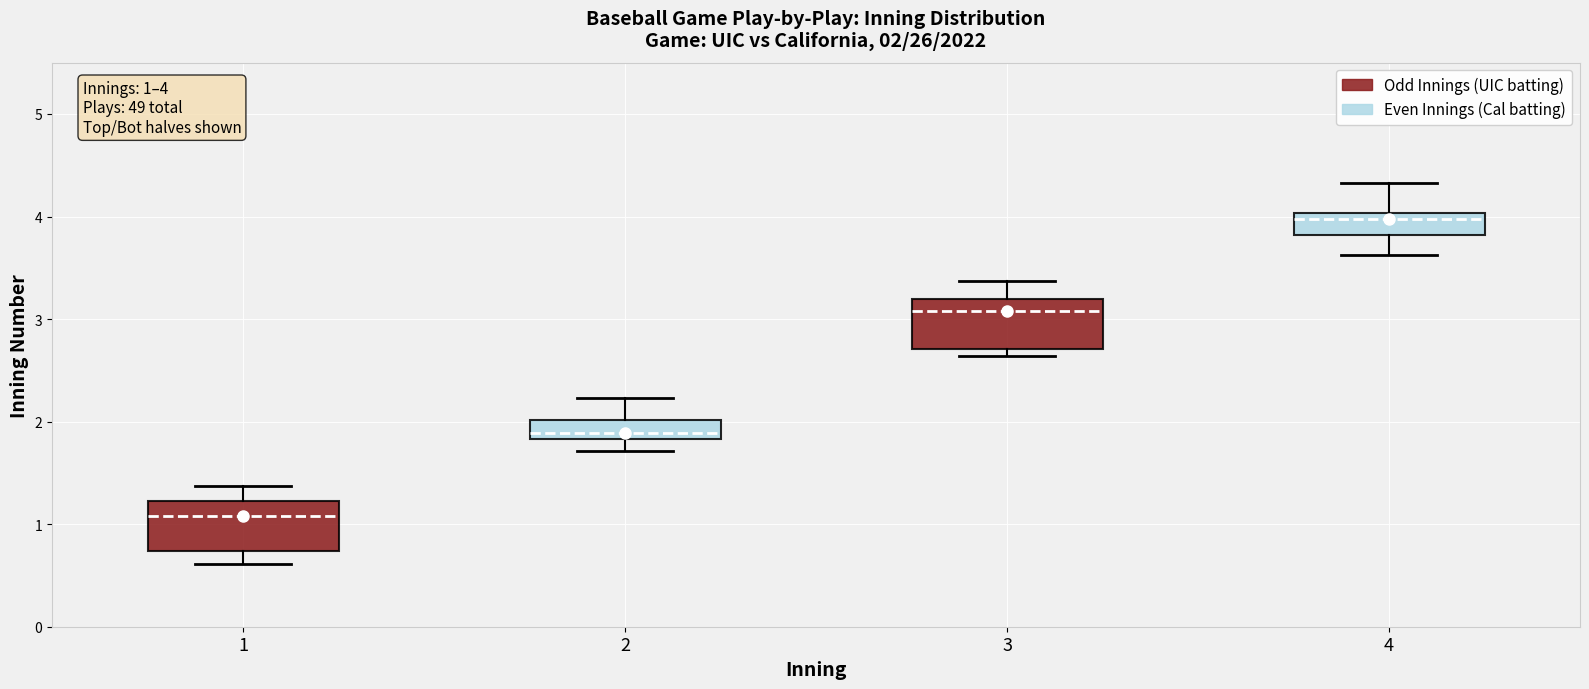

Which box's median line is the lowest?

1